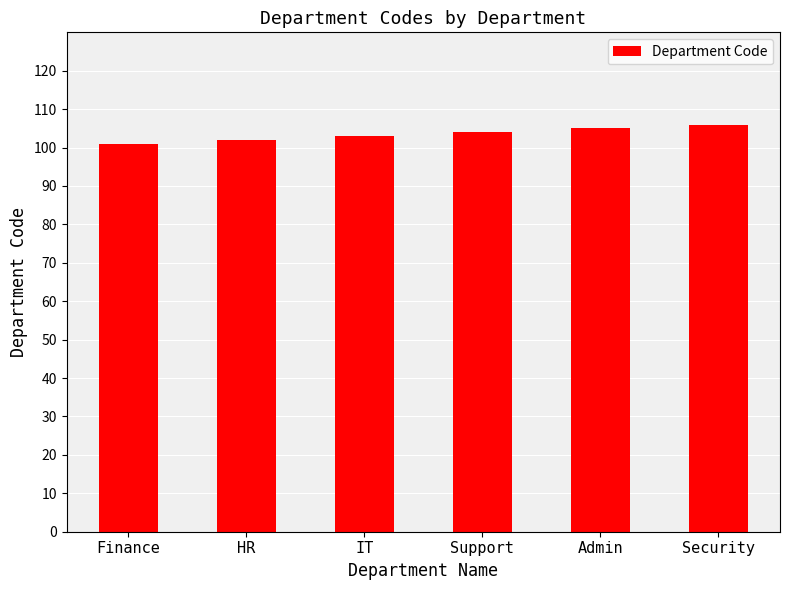

What is the difference between the values at HR and Support?

2